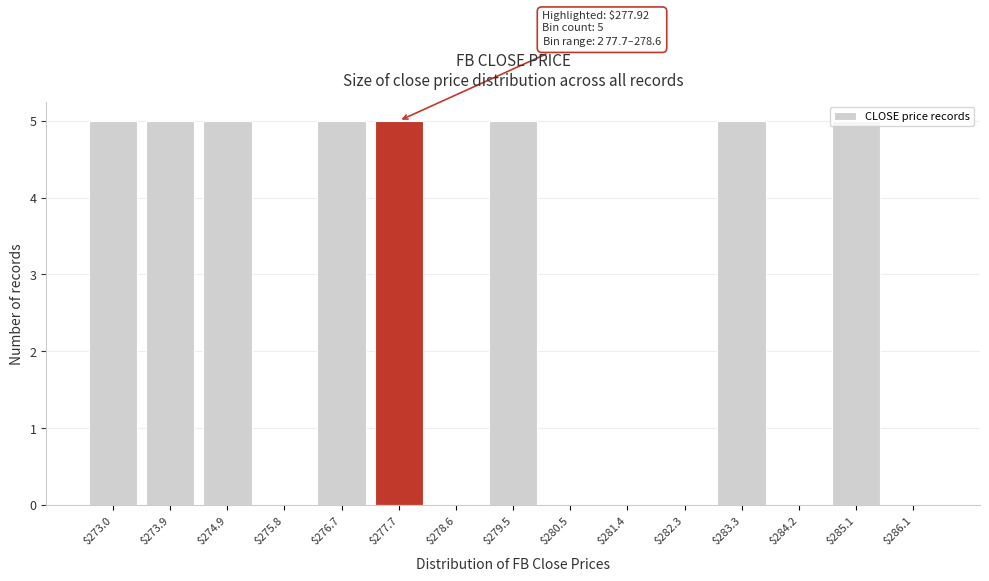

The value at $273.9 is 5. True or false?

True